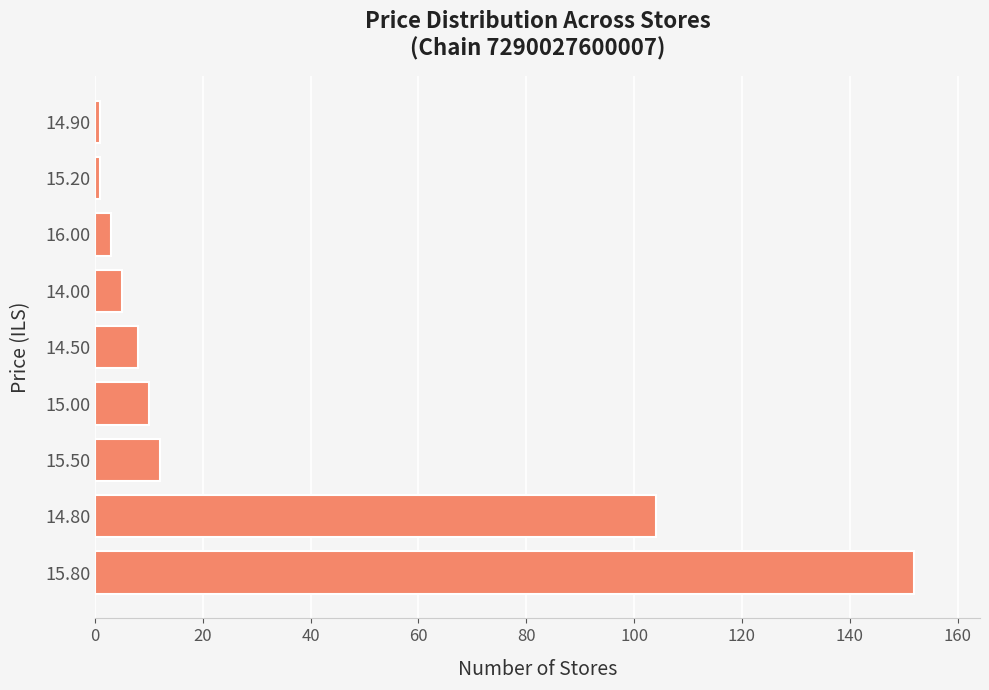

What is the difference between the maximum and minimum values?

151